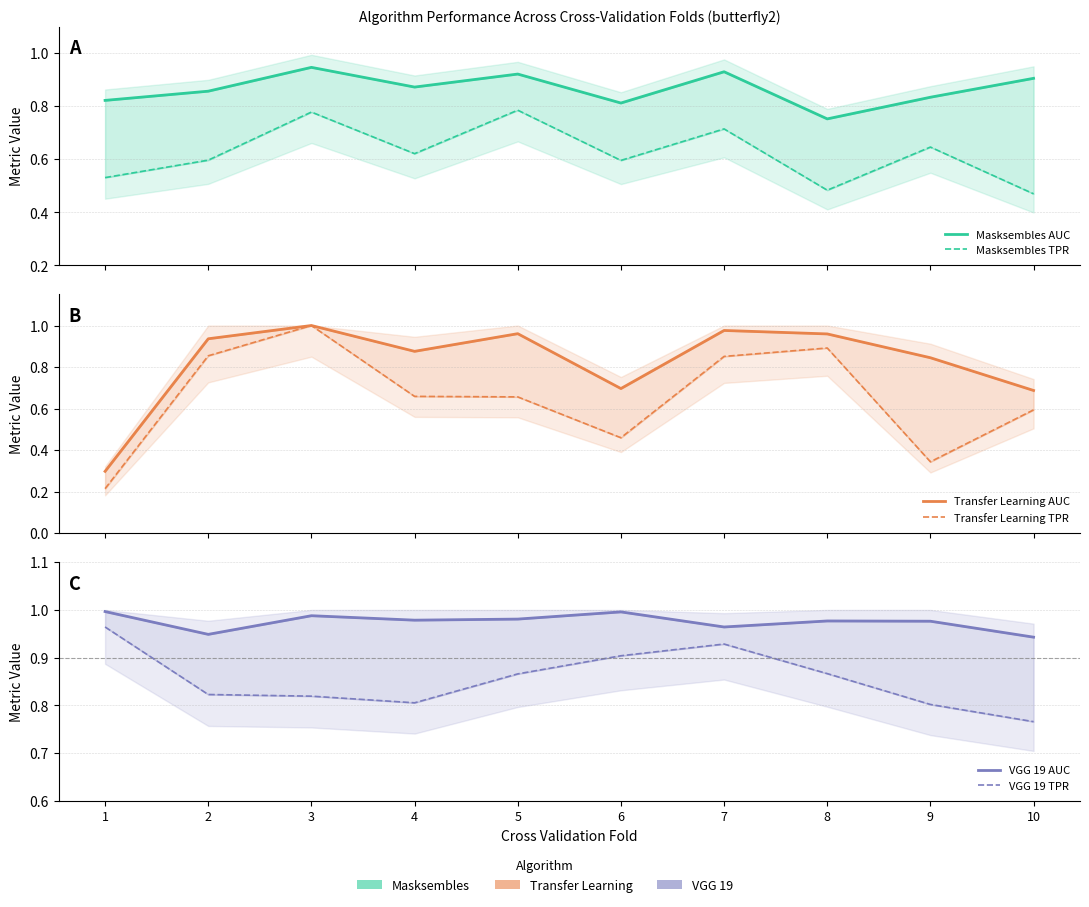

What is the average value of the Masksembles AUC series?

0.9